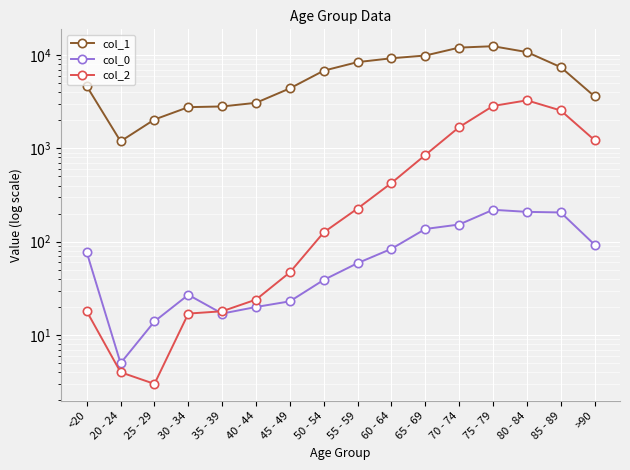

Which series has the largest range (max minus min)?

col_1